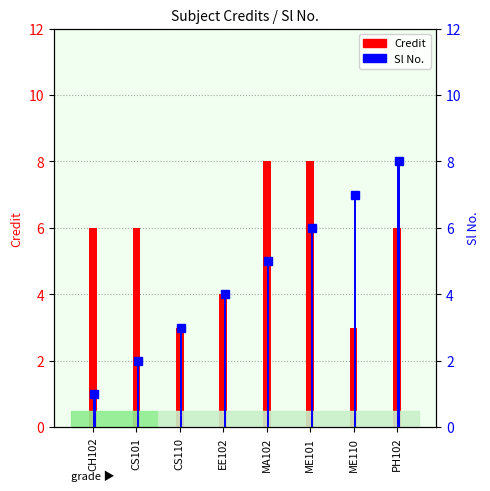

What is the difference between the maximum and minimum values in the Sl No. series?

7